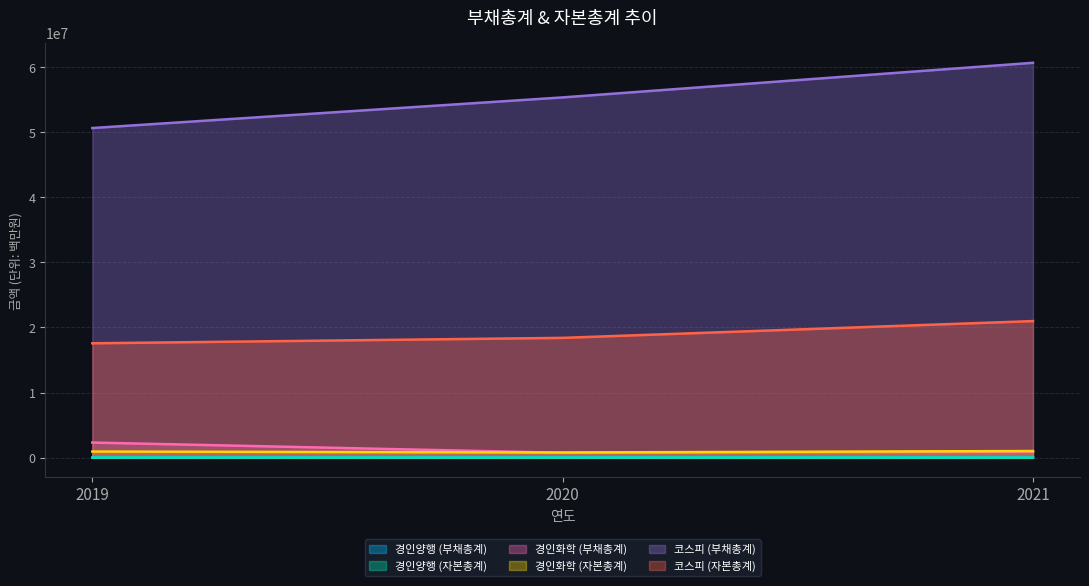

Reading left to right, transcribe all the data shown in this chart.

경인양행 (부채총계): 2019=2346	2020=2767	2021=3276
경인양행 (자본총계): 2019=2374	2020=2284	2021=2519
경인화학 (부채총계): 2019=2310832	2020=736557	2021=893939
경인화학 (자본총계): 2019=930392	2020=785192	2021=1005838
코스피 (부채총계): 2019=50637711	2020=55343981	2021=60663500
코스피 (자본총계): 2019=17561211	2020=18395440	2021=20973232